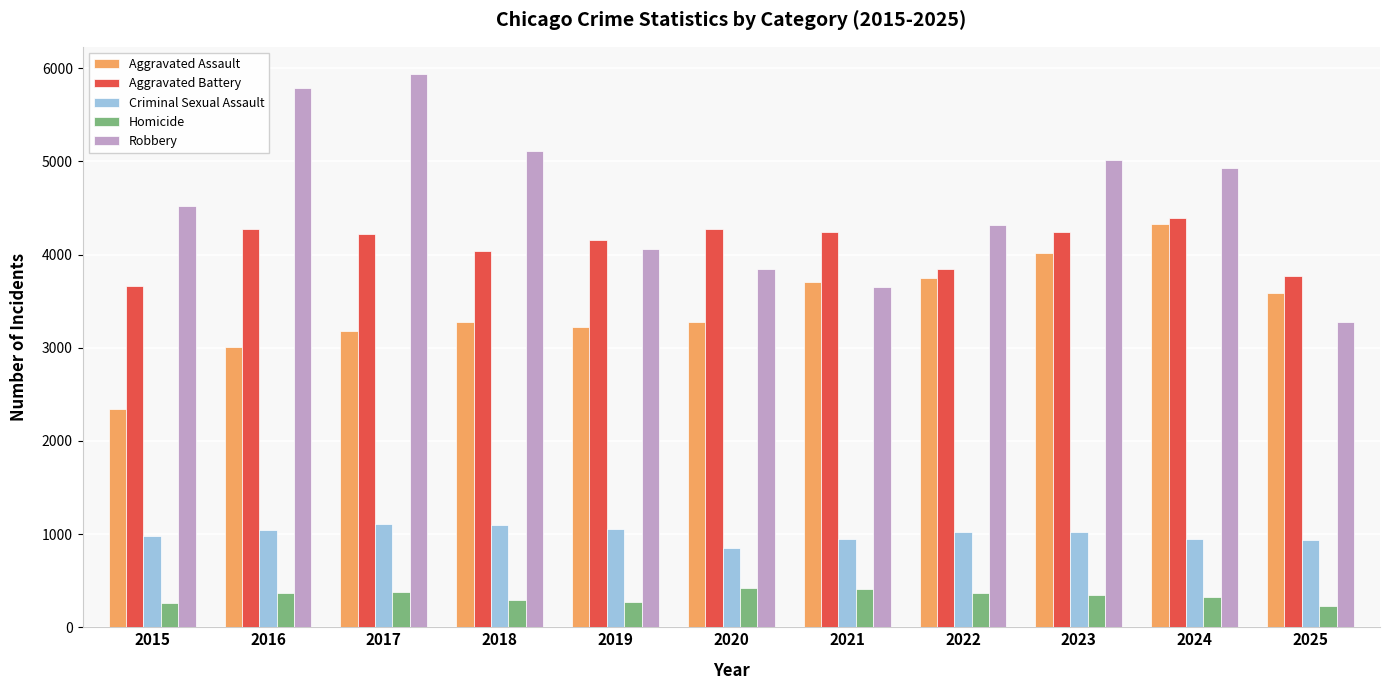

Which label corresponds to the largest value in the chart?

2017